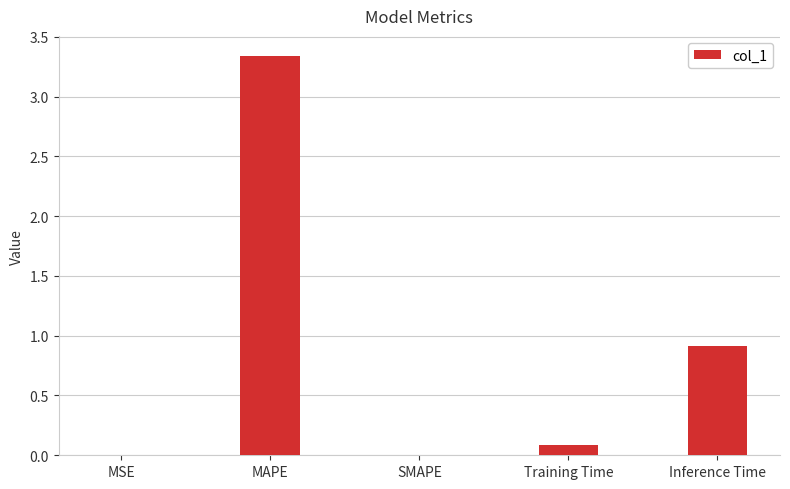

What is the sum of all values?

4.3